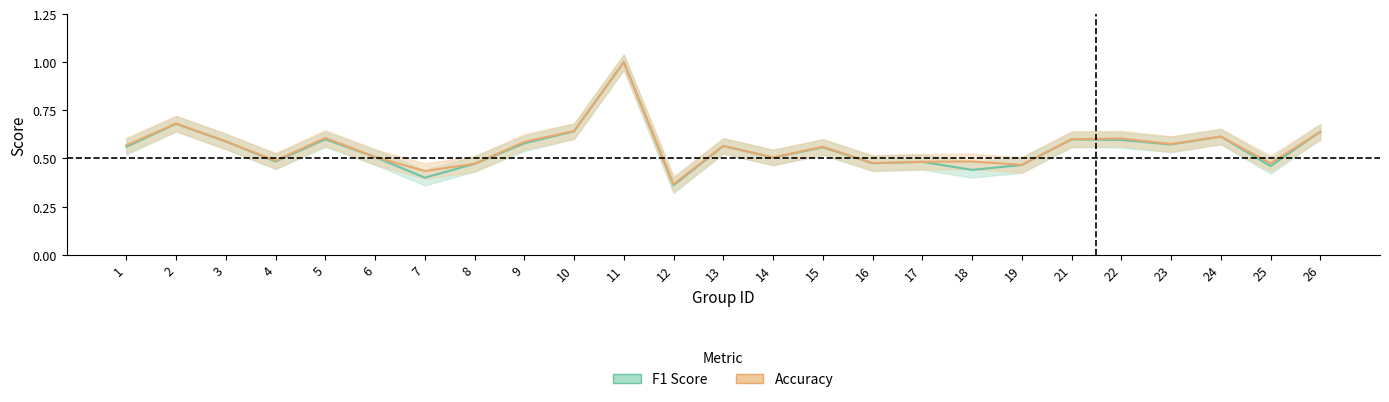

The value of f1 at 26 is 0.3. True or false?

False